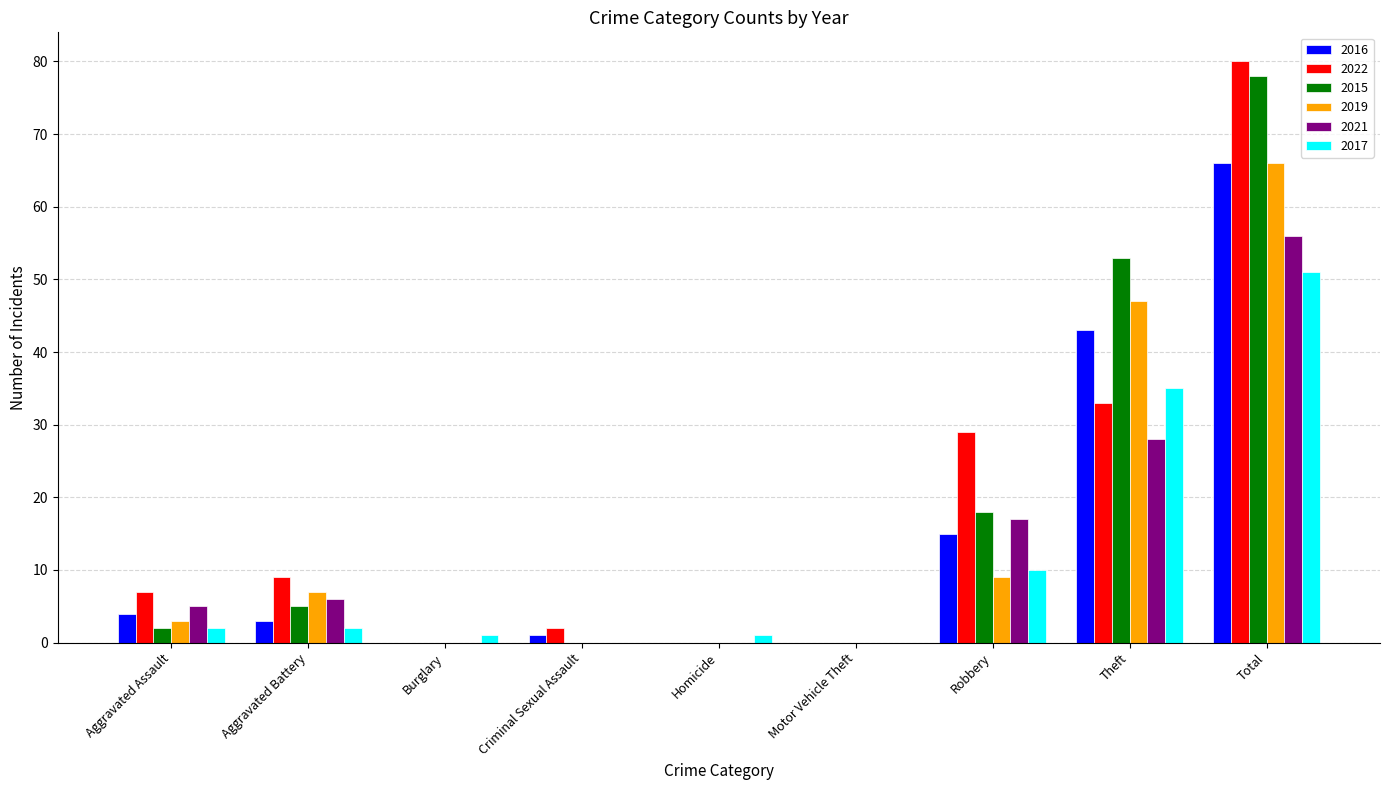

Which label corresponds to the largest value in the chart?

Total